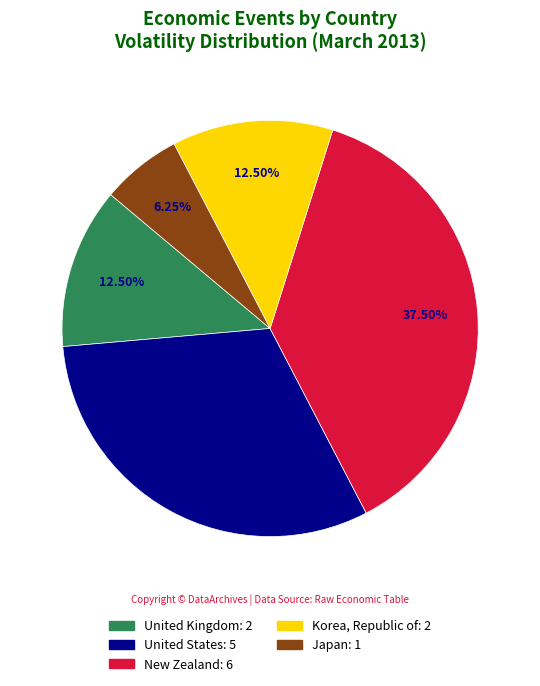

Is there a majority slice in this chart?

No